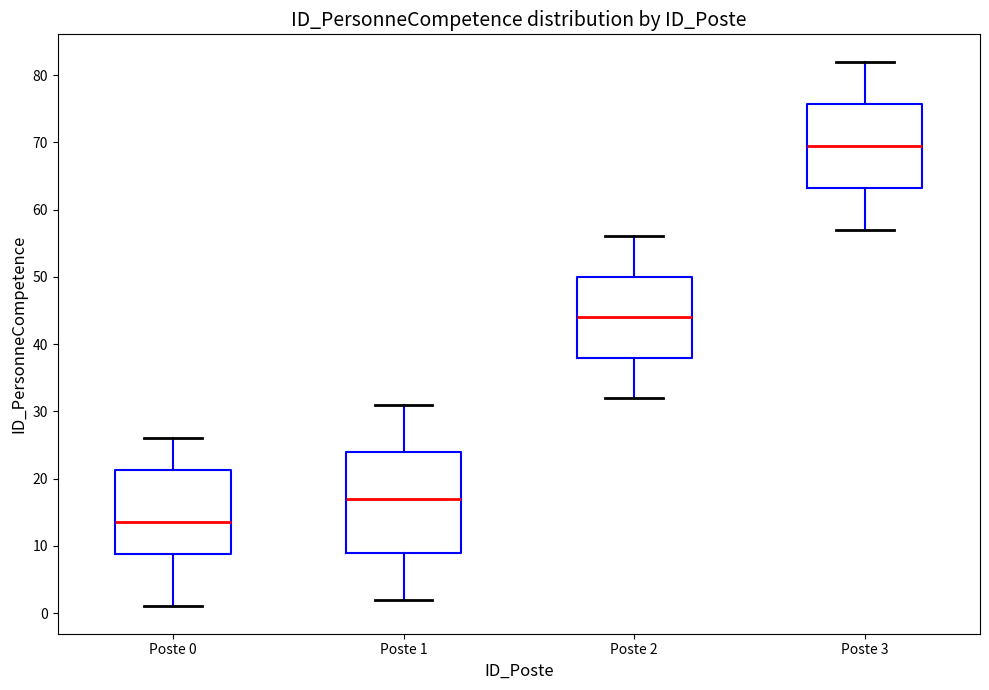

Reading left to right, transcribe this box plot: for each box, give where its median line is, the range the box spans, and where its two whiskers end, as read against the y-axis. The values are not printed on the chart, so give them approximately, as read against the axis.

Poste 0: median 14, box 9 to 21, whiskers 1 to 26
Poste 1: median 17, box 9 to 24, whiskers 2 to 31
Poste 2: median 44, box 38 to 50, whiskers 32 to 56
Poste 3: median 70, box 63 to 76, whiskers 57 to 82